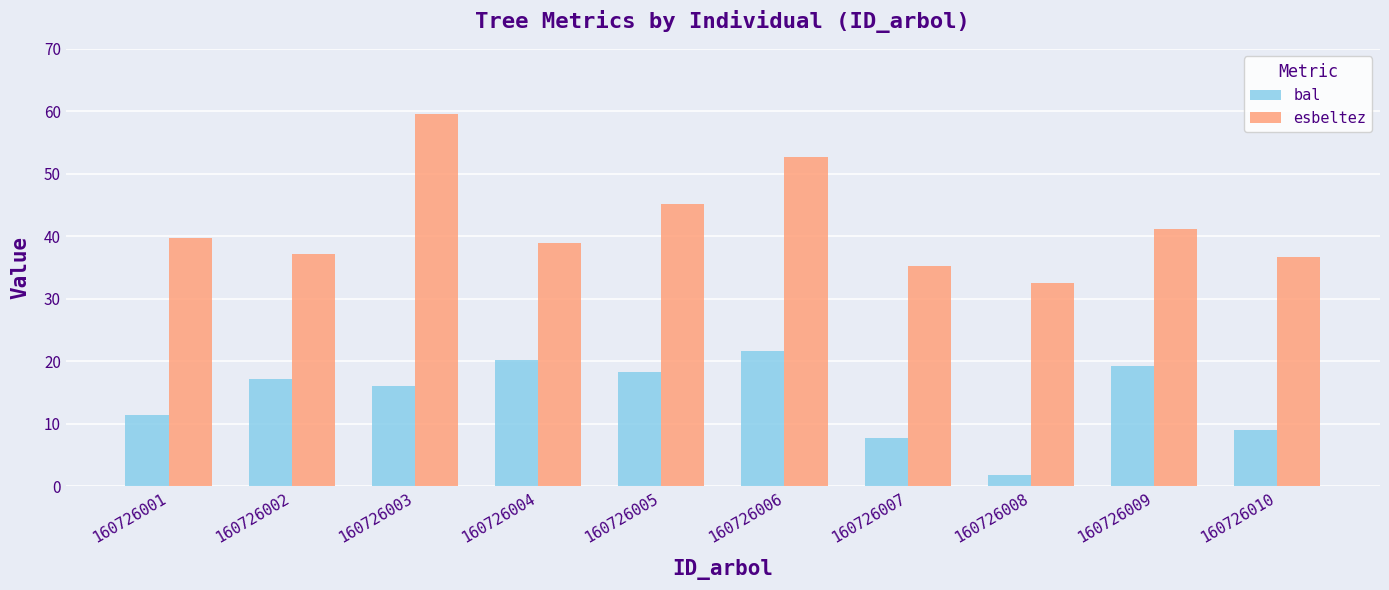

Is it true that esbeltez equals 12.4 at 160726008?

False